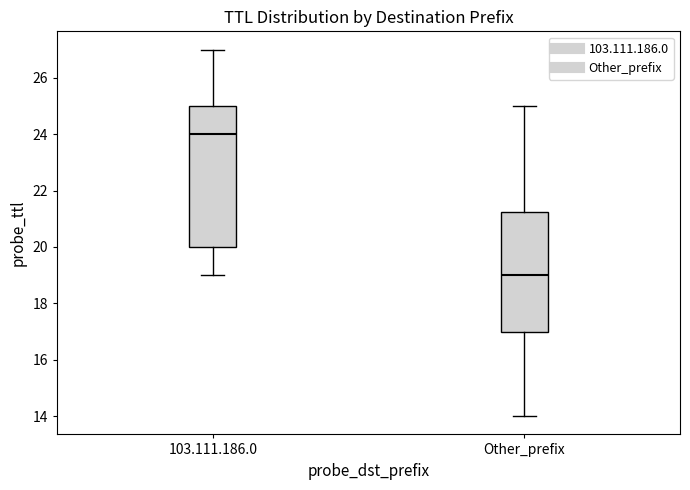

Reading left to right, read every box against the y-axis: the position of its median line, the range the box covers, and the ends of its whiskers. The values are not printed on the chart, so give them approximately, as read against the axis.

103.111.186.0: median 24.0, box 20.0 to 25.0, whiskers 19.0 to 27.0
Other_prefix: median 19.0, box 17.0 to 21.2, whiskers 14.0 to 25.0